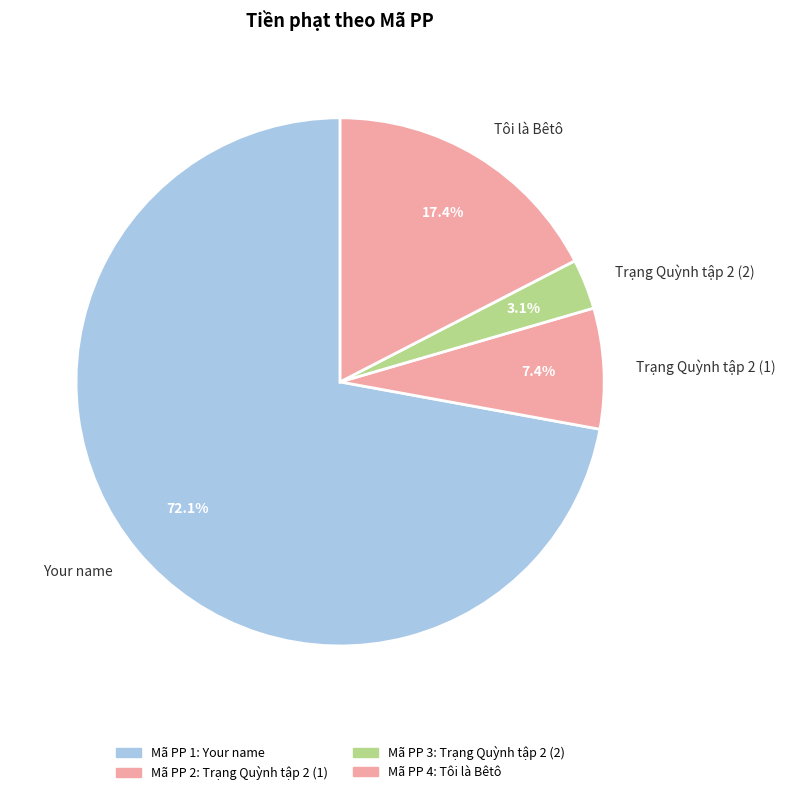

Which has a higher value, Trạng Quỳnh tập 2 (1) or Tôi là Bêtô?

Tôi là Bêtô